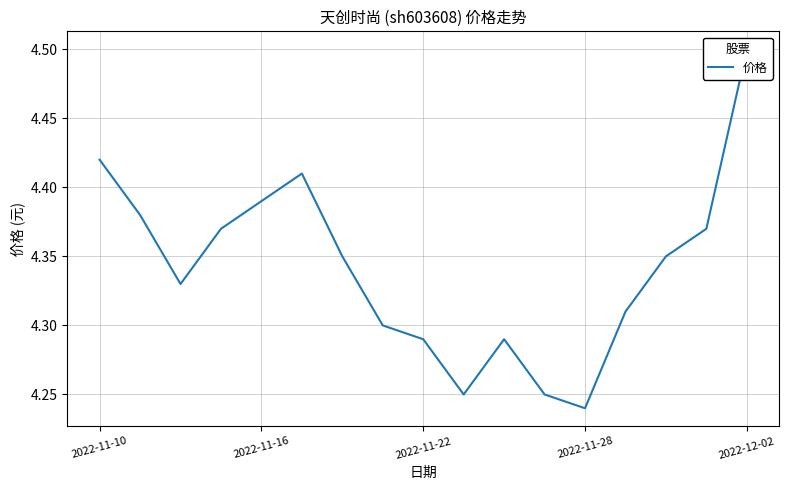

Does the chart display data point markers on the line(s)?

No